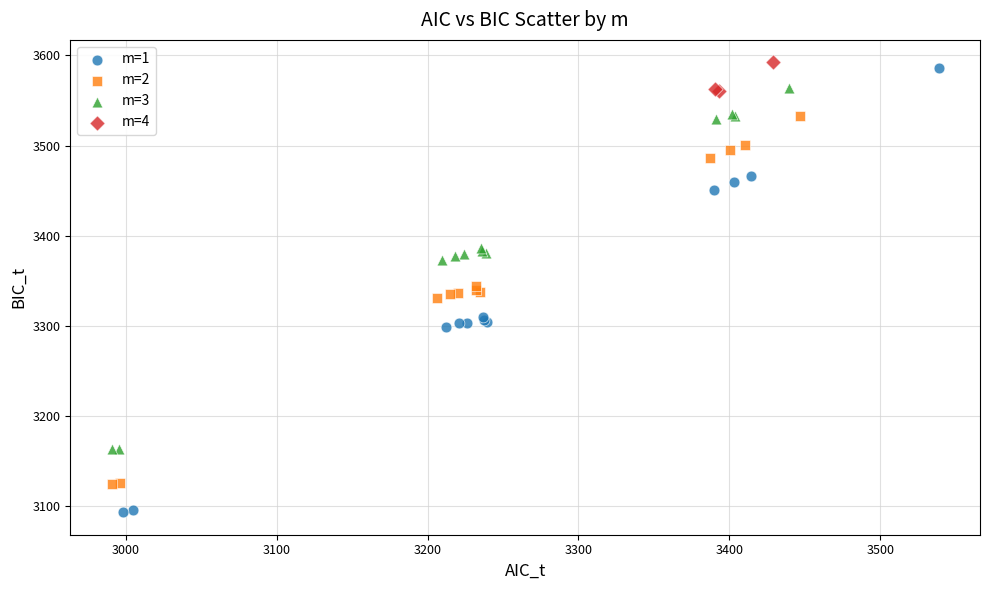

Which series has the largest Y range (max minus min)?

m=1